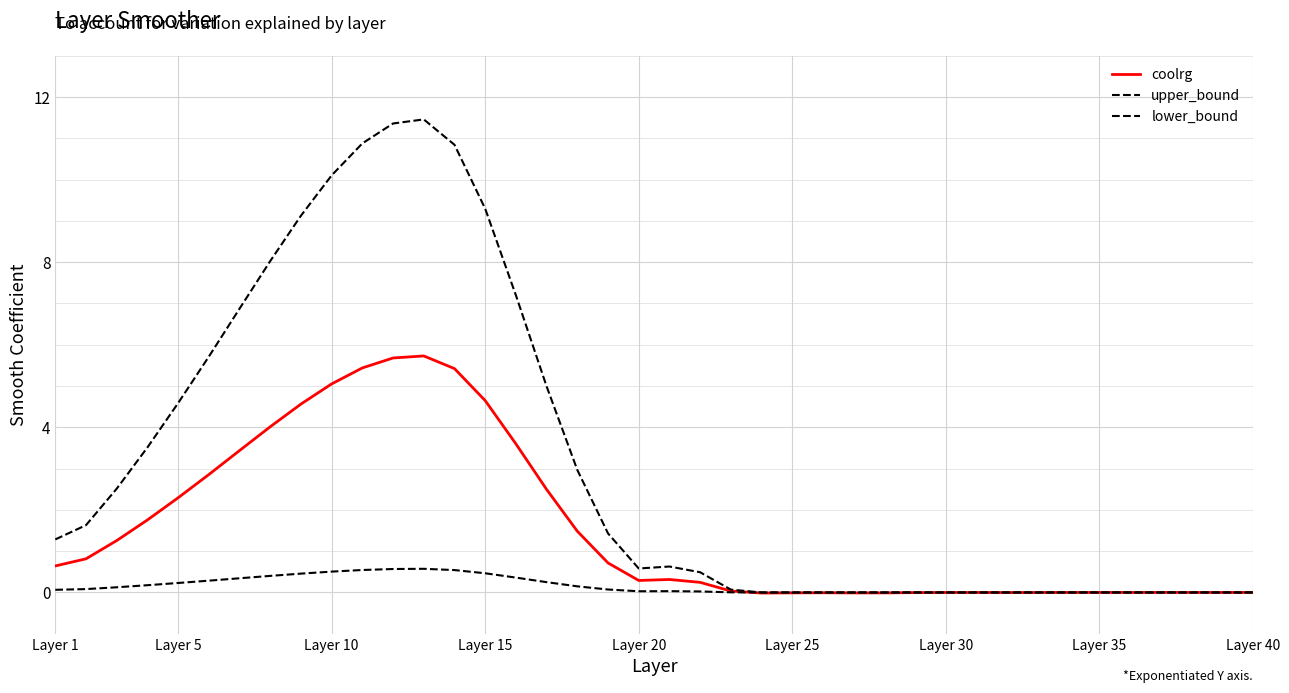

Is this an area chart (filled region under the line)?

No